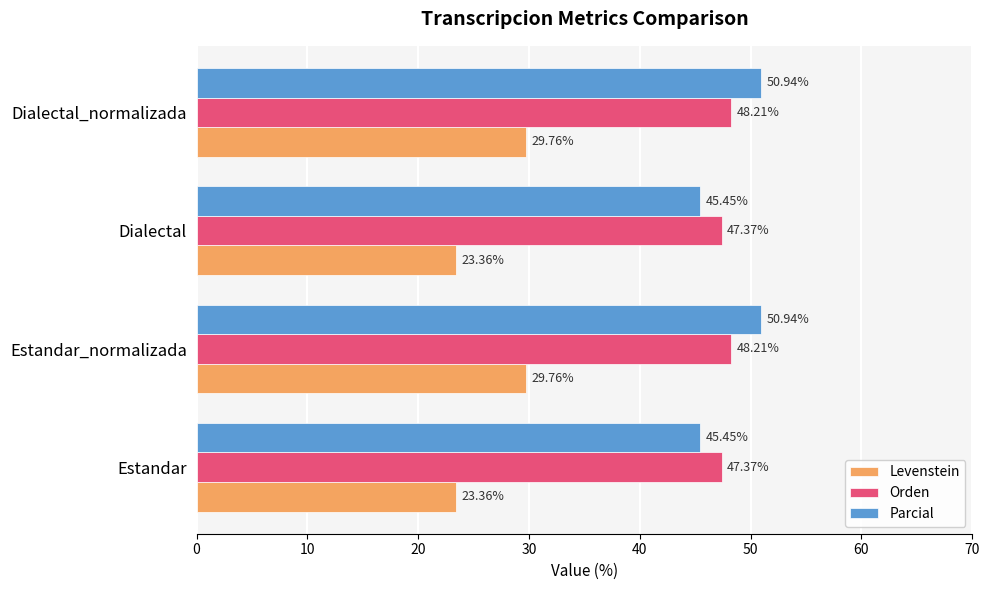

What is the difference between the Parcial values at Dialectal and Dialectal_normalizada?

5.5